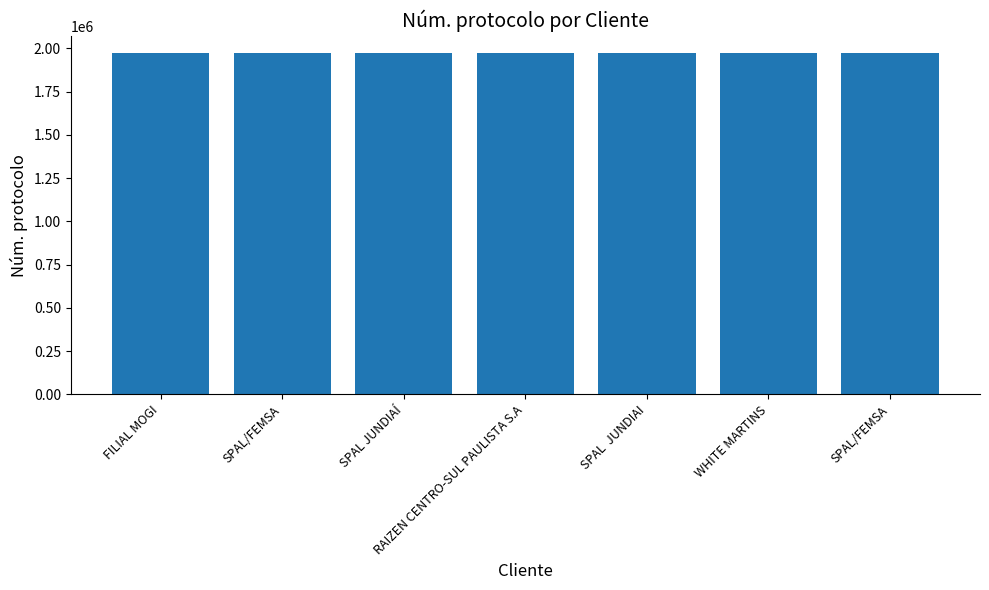

What is the value of the 5th bar from the left?

1973366